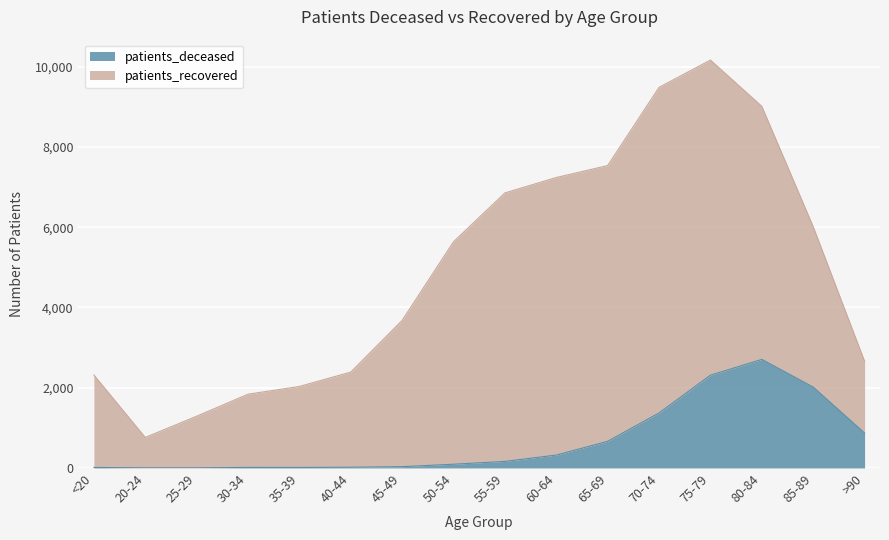

What is the ratio of the value at 65-69 to the value at >90?

0.8